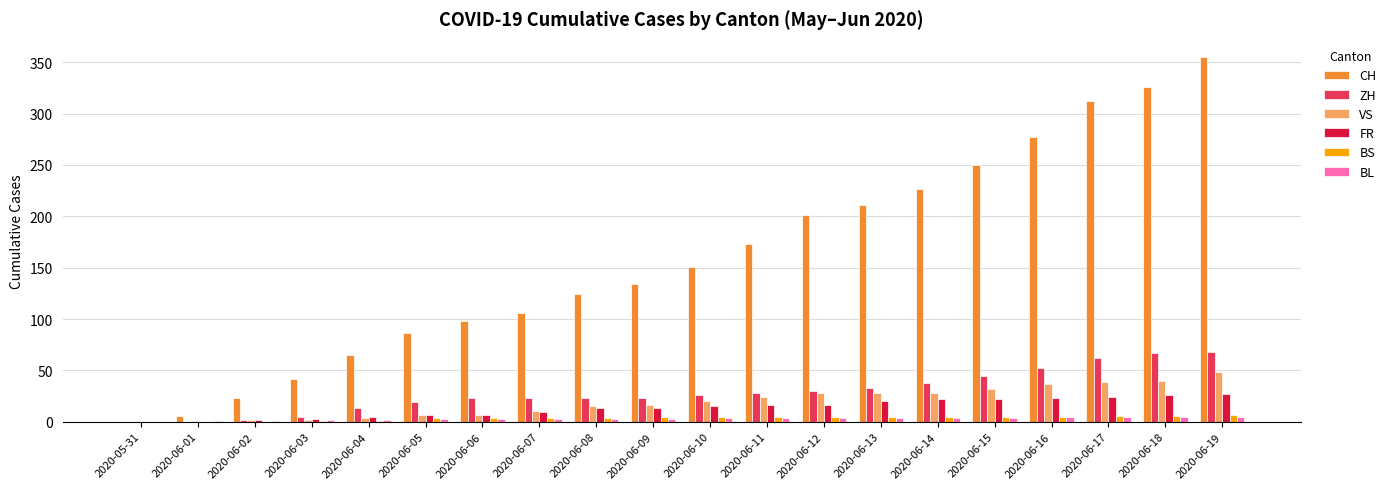

What is the average value of the BS series?

4